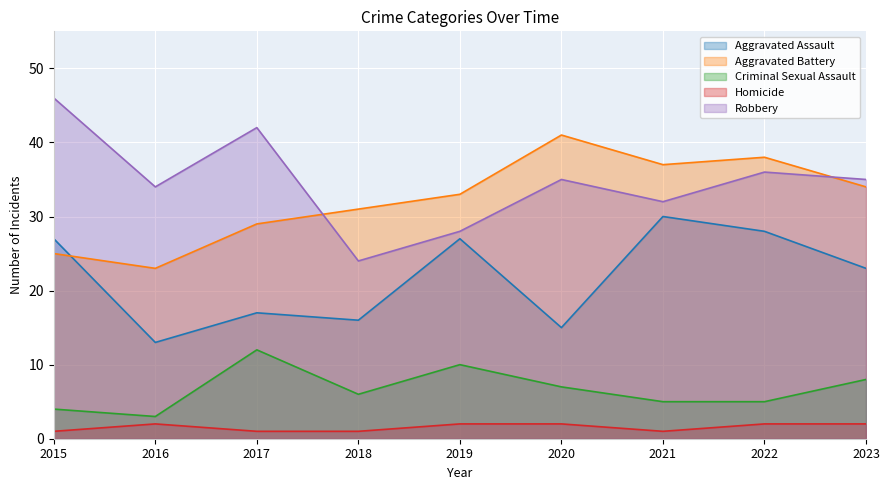

True or false: Robbery and Homicide intersect in this chart.

False